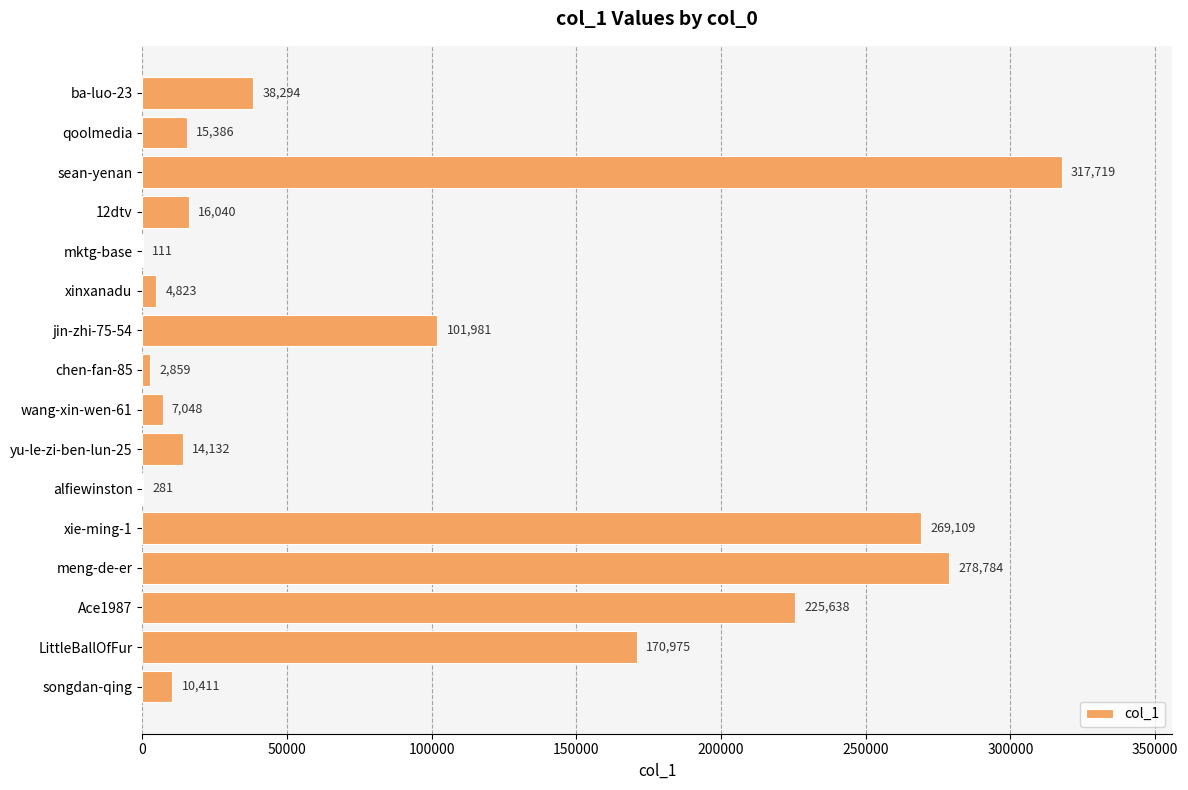

How many data points does each series have?

16